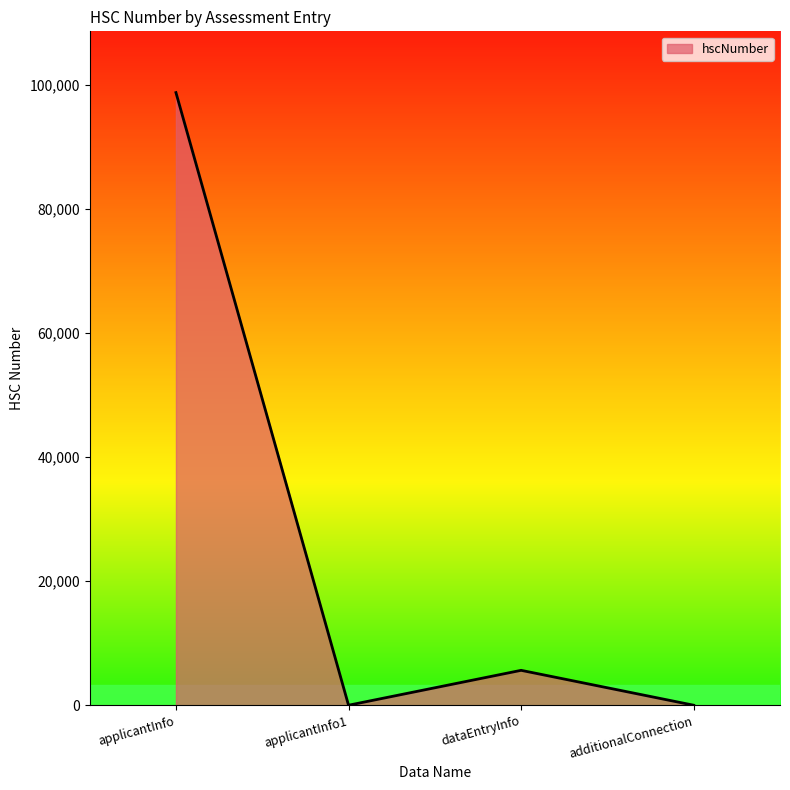

What is the sum of all values?

104391